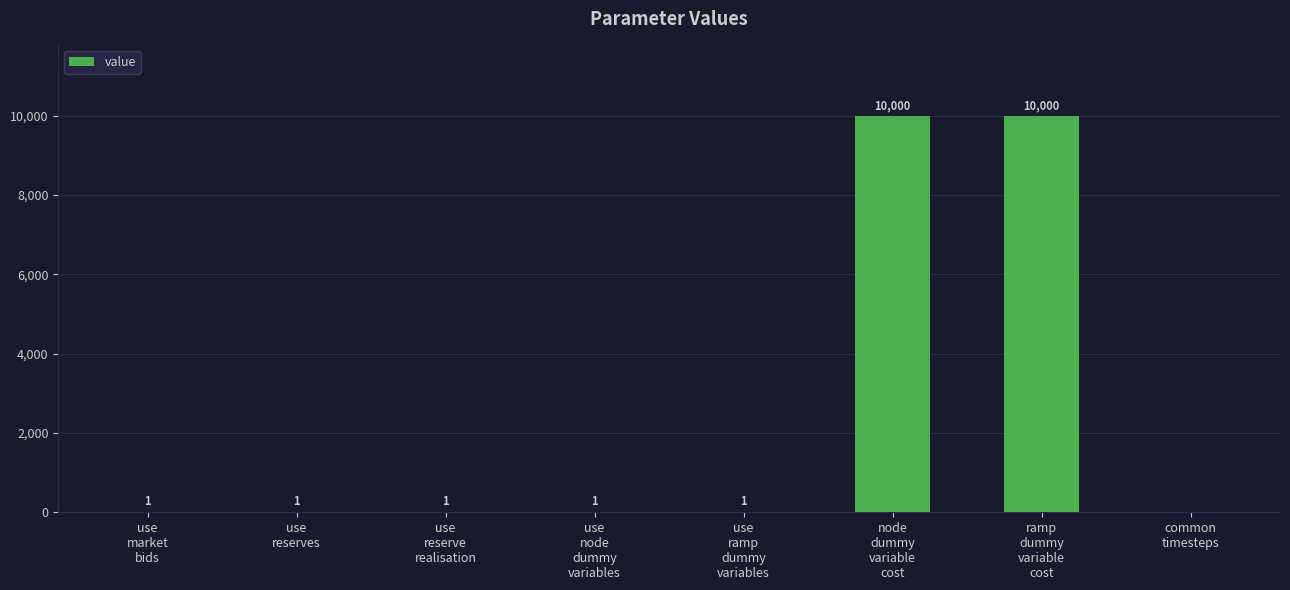

What is the sum of all values?

20005